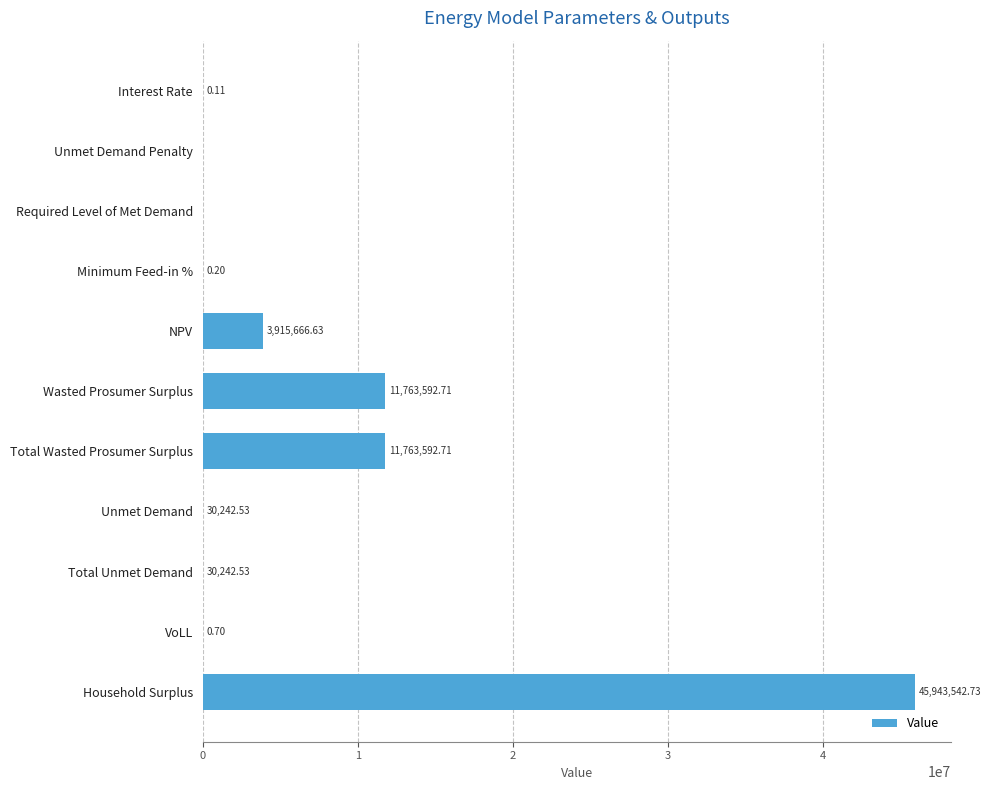

Between Unmet Demand and Household Surplus, which is larger?

Household Surplus